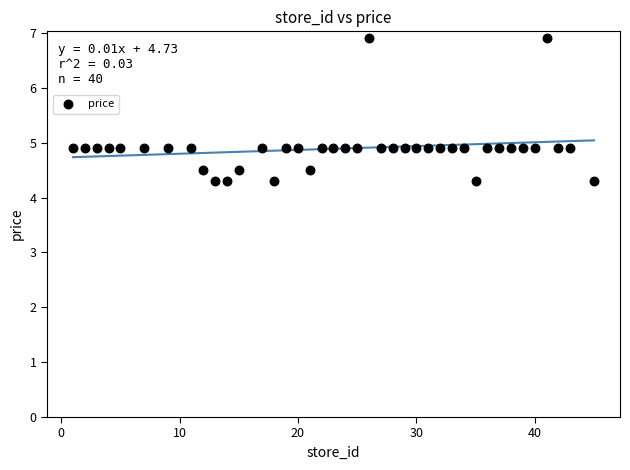

What is the range of Y values (max minus min)?

2.6